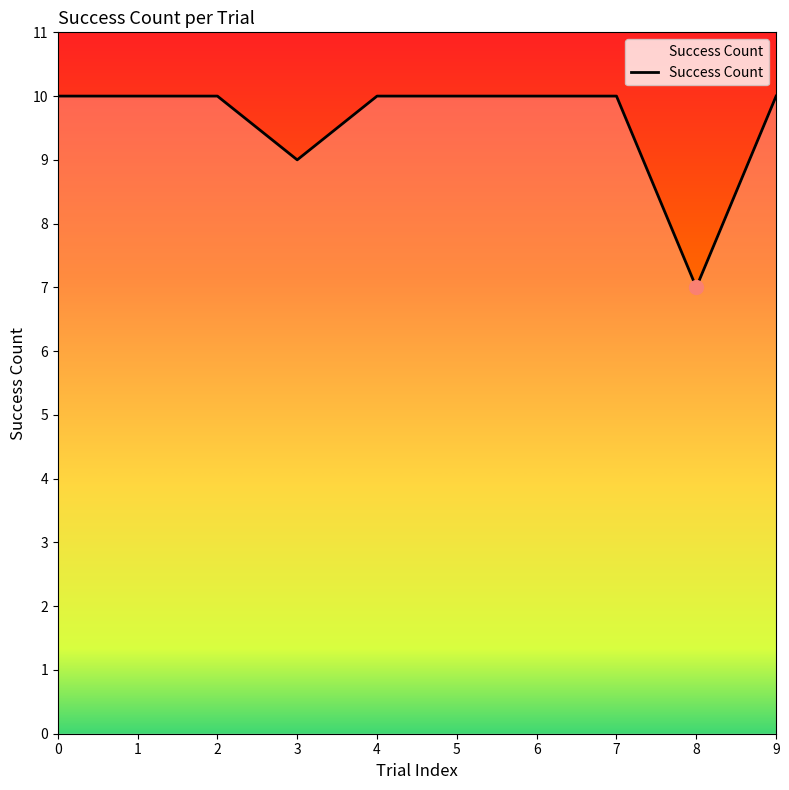

Read the value at 4.

10